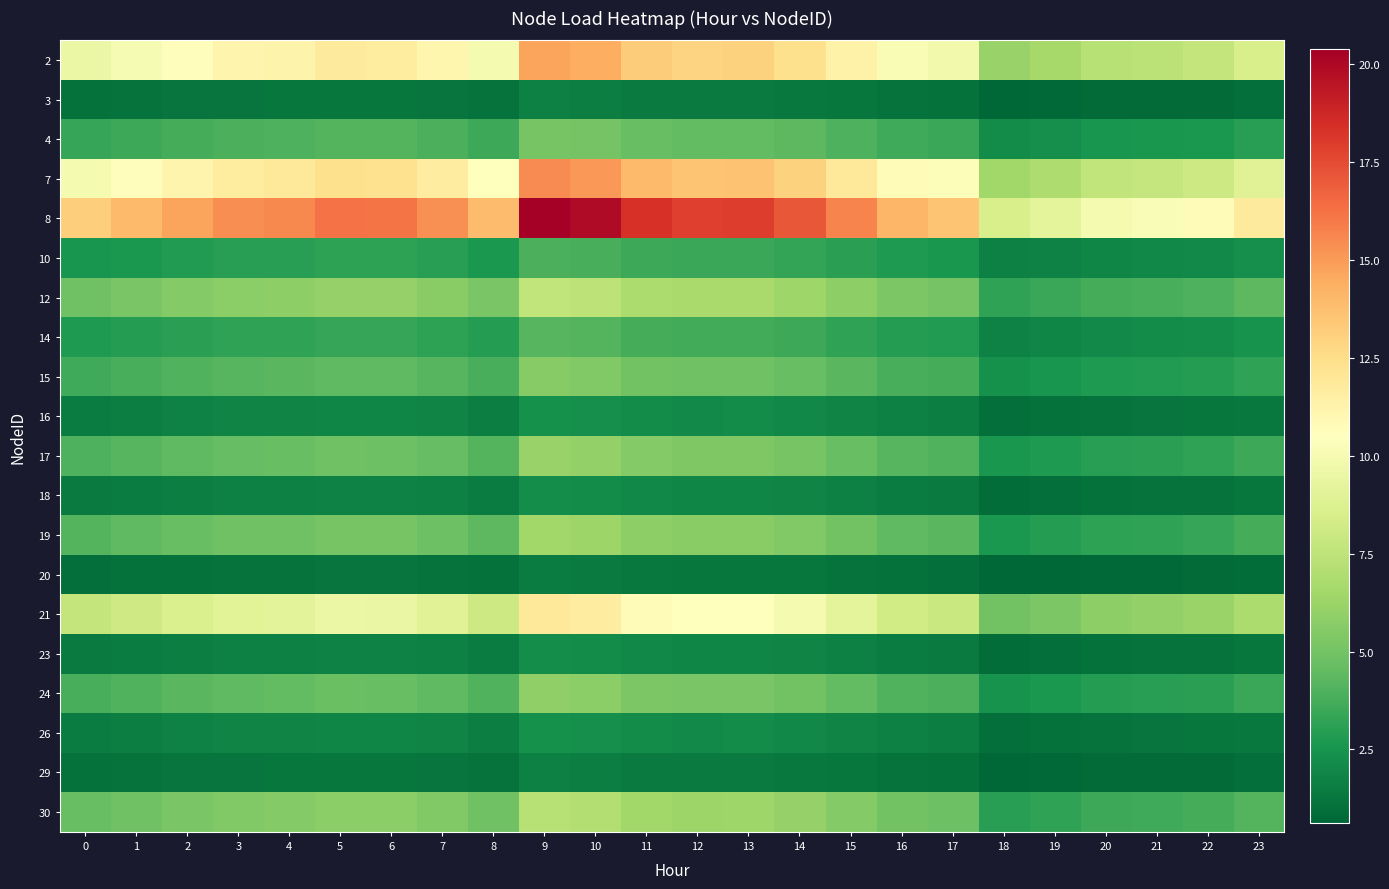

Reading left to right, transcribe all the data shown in this chart.

2: 0=9.5	1=10.1	2=10.6	3=11.1	4=11.3	5=11.8	6=11.7	7=11.1	8=10.0	9=14.7	10=14.4	11=13.3	12=12.9	13=13.0	14=12.4	15=11.3	16=10.2	17=9.8	18=6.2	19=6.6	20=7.2	21=7.4	22=7.7	23=8.5
3: 0=1.1	1=1.1	2=1.2	3=1.2	4=1.2	5=1.3	6=1.3	7=1.2	8=1.1	9=1.6	10=1.6	11=1.5	12=1.4	13=1.4	14=1.4	15=1.3	16=1.1	17=1.1	18=0.7	19=0.7	20=0.8	21=0.8	22=0.9	23=0.9
4: 0=3.3	1=3.5	2=3.7	3=3.9	4=3.9	5=4.1	6=4.1	7=3.9	8=3.5	9=5.2	10=5.0	11=4.6	12=4.5	13=4.5	14=4.3	15=4.0	16=3.6	17=3.4	18=2.2	19=2.3	20=2.5	21=2.6	22=2.7	23=3.0
7: 0=10.0	1=10.6	2=11.2	3=11.7	4=11.8	5=12.4	6=12.3	7=11.6	8=10.5	9=15.5	10=15.1	11=13.9	12=13.6	13=13.6	14=13.0	15=11.9	16=10.7	17=10.3	18=6.5	19=6.9	20=7.6	21=7.8	22=8.1	23=8.9
8: 0=13.2	1=13.9	2=14.7	3=15.4	4=15.6	5=16.3	6=16.2	7=15.3	8=13.9	9=20.4	10=19.9	11=18.3	12=17.9	13=17.9	14=17.1	15=15.7	16=14.1	17=13.6	18=8.5	19=9.1	20=10.0	21=10.2	22=10.7	23=11.8
10: 0=2.5	1=2.7	2=2.8	3=3.0	4=3.0	5=3.1	6=3.1	7=3.0	8=2.7	9=3.9	10=3.8	11=3.5	12=3.5	13=3.5	14=3.3	15=3.0	16=2.7	17=2.6	18=1.7	19=1.8	20=1.9	21=2.0	22=2.1	23=2.3
12: 0=4.9	1=5.2	2=5.5	3=5.7	4=5.8	5=6.1	6=6.0	7=5.7	8=5.2	9=7.6	10=7.4	11=6.8	12=6.7	13=6.7	14=6.4	15=5.9	16=5.3	17=5.1	18=3.2	19=3.4	20=3.7	21=3.8	22=4.0	23=4.4
14: 0=2.7	1=2.9	2=3.0	3=3.2	4=3.2	5=3.4	6=3.3	7=3.2	8=2.9	9=4.2	10=4.1	11=3.8	12=3.7	13=3.7	14=3.5	15=3.2	16=2.9	17=2.8	18=1.8	19=1.9	20=2.1	21=2.1	22=2.2	23=2.4
15: 0=3.6	1=3.8	2=4.0	3=4.2	4=4.3	5=4.5	6=4.4	7=4.2	8=3.8	9=5.6	10=5.4	11=5.0	12=4.9	13=4.9	14=4.7	15=4.3	16=3.9	17=3.7	18=2.3	19=2.5	20=2.7	21=2.8	22=2.9	23=3.2
16: 0=1.5	1=1.6	2=1.7	3=1.8	4=1.8	5=1.9	6=1.9	7=1.8	8=1.6	9=2.4	10=2.3	11=2.1	12=2.1	13=2.1	14=2.0	15=1.8	16=1.6	17=1.6	18=1.0	19=1.1	20=1.2	21=1.2	22=1.2	23=1.4
17: 0=4.0	1=4.2	2=4.4	3=4.6	4=4.7	5=4.9	6=4.9	7=4.6	8=4.2	9=6.1	10=6.0	11=5.5	12=5.4	13=5.4	14=5.1	15=4.7	16=4.2	17=4.1	18=2.6	19=2.7	20=3.0	21=3.1	22=3.2	23=3.5
18: 0=1.4	1=1.5	2=1.6	3=1.6	4=1.7	5=1.7	6=1.7	7=1.6	8=1.5	9=2.2	10=2.1	11=2.0	12=1.9	13=1.9	14=1.8	15=1.7	16=1.5	17=1.4	18=0.9	19=1.0	20=1.1	21=1.1	22=1.1	23=1.3
19: 0=4.2	1=4.4	2=4.7	3=4.9	4=4.9	5=5.2	6=5.1	7=4.8	8=4.4	9=6.5	10=6.3	11=5.8	12=5.7	13=5.7	14=5.4	15=5.0	16=4.5	17=4.3	18=2.7	19=2.9	20=3.2	21=3.2	22=3.4	23=3.7
20: 0=1.0	1=1.0	2=1.1	3=1.1	4=1.1	5=1.2	6=1.2	7=1.1	8=1.0	9=1.5	10=1.5	11=1.3	12=1.3	13=1.3	14=1.3	15=1.1	16=1.0	17=1.0	18=0.6	19=0.7	20=0.7	21=0.7	22=0.8	23=0.9
21: 0=7.7	1=8.1	2=8.6	3=9.0	4=9.1	5=9.5	6=9.5	7=8.9	8=8.1	9=11.9	10=11.6	11=10.7	12=10.4	13=10.5	14=10.0	15=9.1	16=8.2	17=7.9	18=5.0	19=5.3	20=5.8	21=6.0	22=6.2	23=6.9
23: 0=1.4	1=1.5	2=1.6	3=1.6	4=1.7	5=1.7	6=1.7	7=1.6	8=1.5	9=2.2	10=2.1	11=2.0	12=1.9	13=1.9	14=1.8	15=1.7	16=1.5	17=1.4	18=0.9	19=1.0	20=1.1	21=1.1	22=1.1	23=1.3
24: 0=3.8	1=4.0	2=4.3	3=4.5	4=4.5	5=4.7	6=4.7	7=4.4	8=4.0	9=5.9	10=5.8	11=5.3	12=5.2	13=5.2	14=5.0	15=4.5	16=4.1	17=3.9	18=2.5	19=2.6	20=2.9	21=3.0	22=3.1	23=3.4
26: 0=1.5	1=1.6	2=1.7	3=1.8	4=1.8	5=1.9	6=1.9	7=1.8	8=1.6	9=2.4	10=2.3	11=2.1	12=2.1	13=2.1	14=2.0	15=1.8	16=1.6	17=1.6	18=1.0	19=1.1	20=1.2	21=1.2	22=1.2	23=1.4
29: 0=1.1	1=1.1	2=1.2	3=1.2	4=1.2	5=1.3	6=1.3	7=1.2	8=1.1	9=1.6	10=1.6	11=1.5	12=1.4	13=1.4	14=1.4	15=1.3	16=1.1	17=1.1	18=0.7	19=0.7	20=0.8	21=0.8	22=0.9	23=0.9
30: 0=4.7	1=4.9	2=5.2	3=5.4	4=5.5	5=5.8	6=5.7	7=5.4	8=4.9	9=7.2	10=7.0	11=6.5	12=6.3	13=6.3	14=6.0	15=5.5	16=5.0	17=4.8	18=3.0	19=3.2	20=3.5	21=3.6	22=3.8	23=4.2